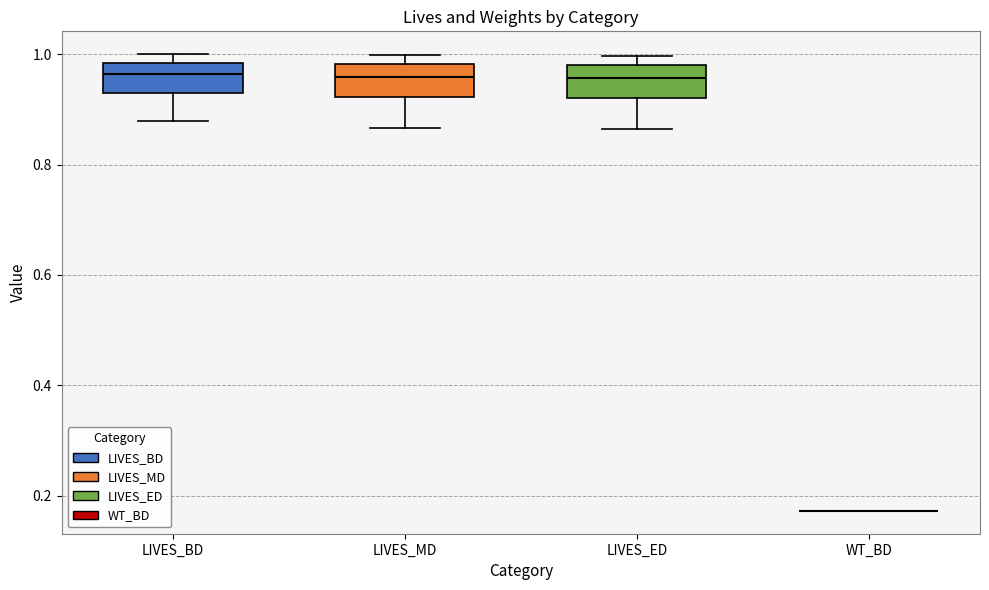

Reading left to right, read every box against the y-axis: the position of its median line, the range the box covers, and the ends of its whiskers. The values are not printed on the chart, so give them approximately, as read against the axis.

LIVES_BD: median 0.96, box 0.92 to 0.98, whiskers 0.88 to 1.00
LIVES_MD: median 0.96, box 0.92 to 0.98, whiskers 0.86 to 1.00
LIVES_ED: median 0.96, box 0.92 to 0.98, whiskers 0.86 to 1.00
WT_BD: box collapsed to a line at 0.18, whiskers 0.18 to 0.18